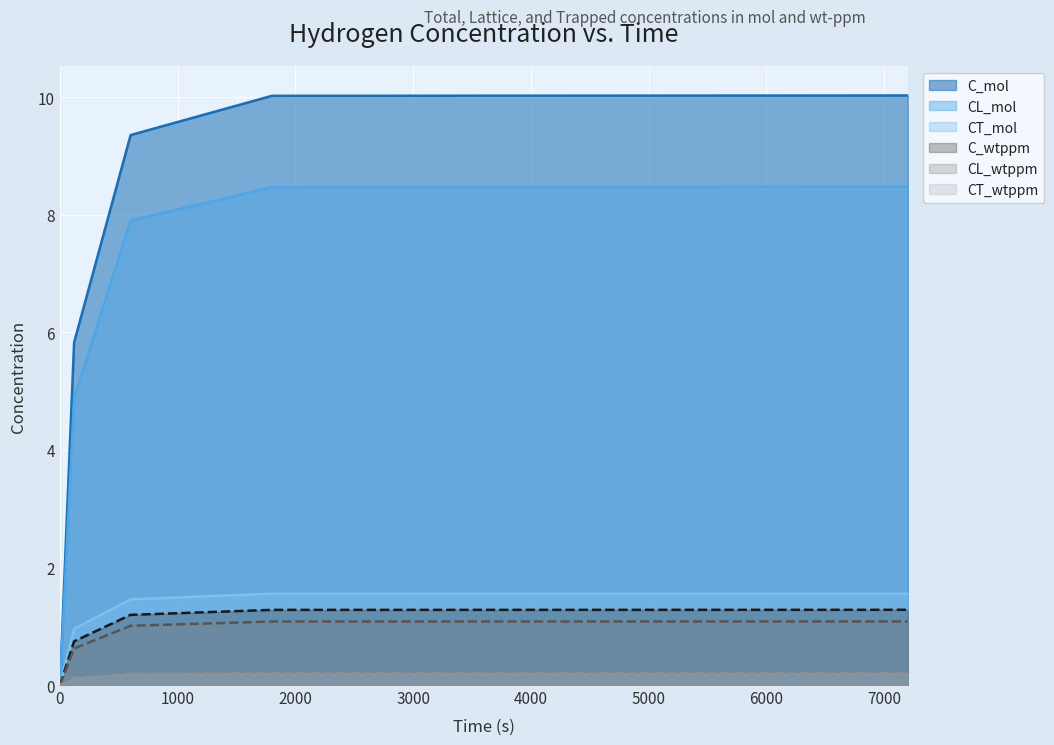

What is the difference between the highest and lowest values at 600?

9.2